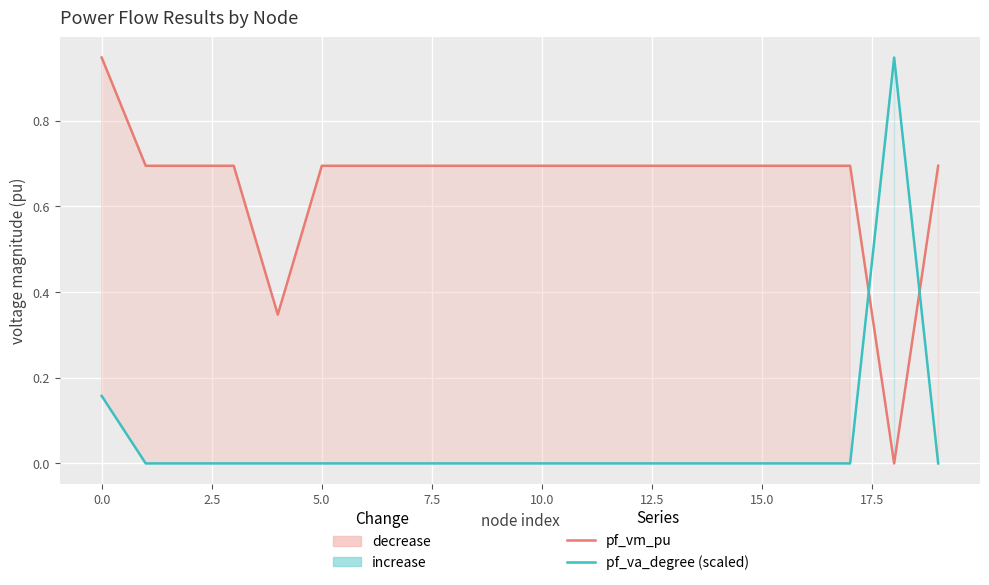

Between which two adjacent categories do pf_vm_pu and pf_va_degree (scaled) first intersect?

17 and 18